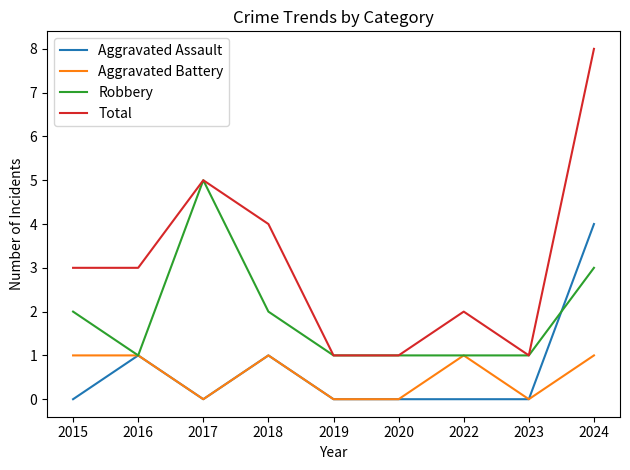

At which category does the chart reach its peak across all series?

2024